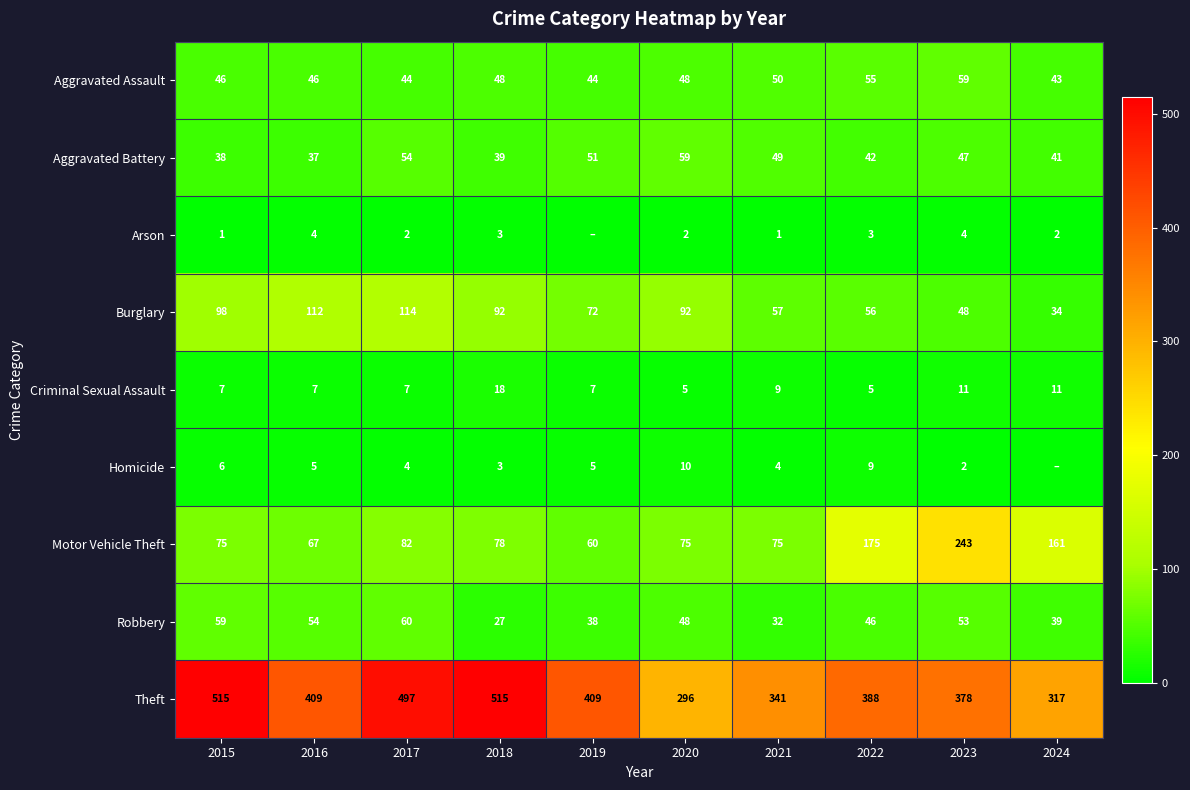

True or false: Arson has a value of 1 at 2017.

False